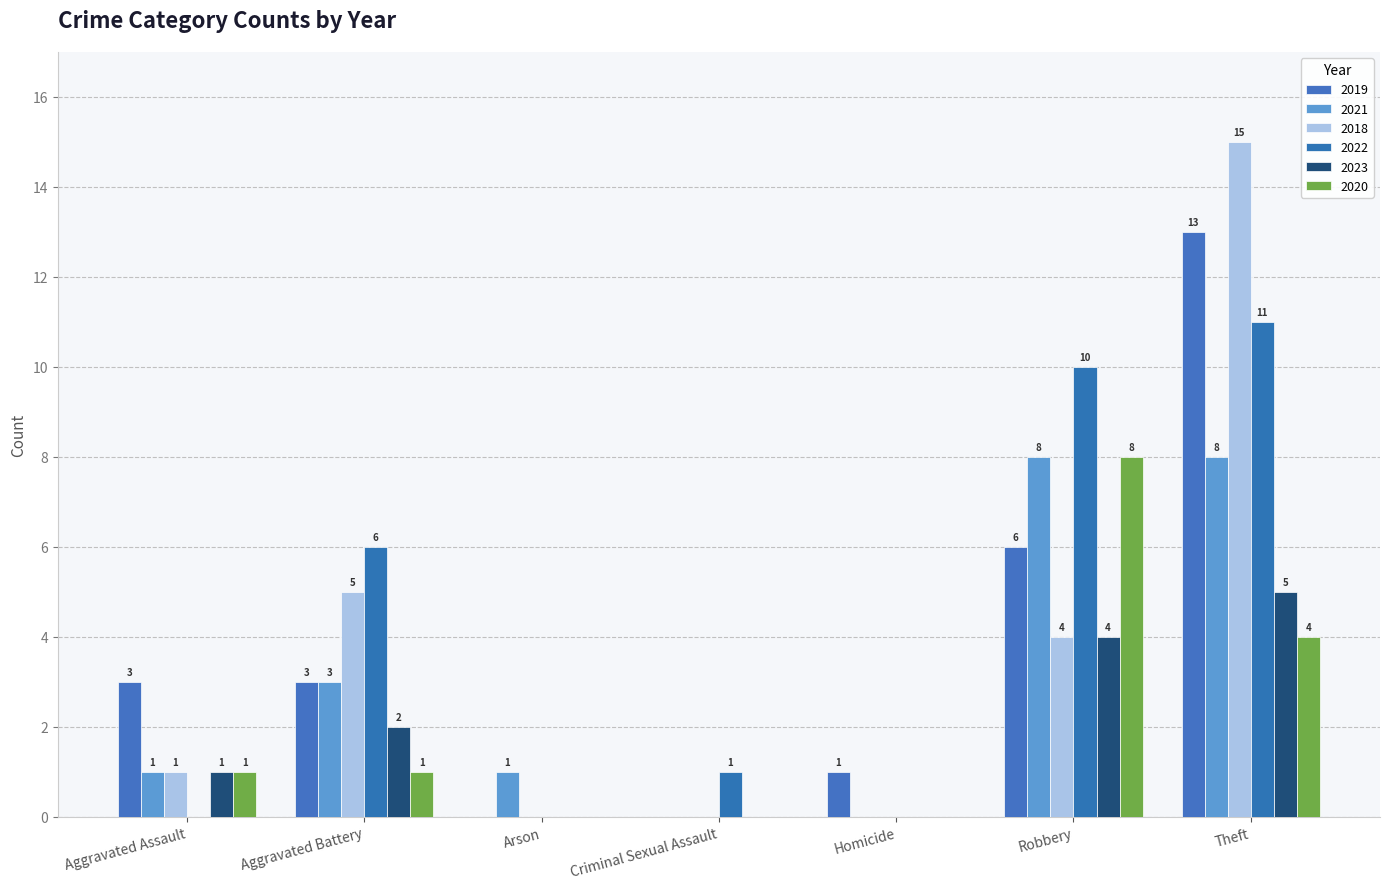

How many groups of bars are there?

7